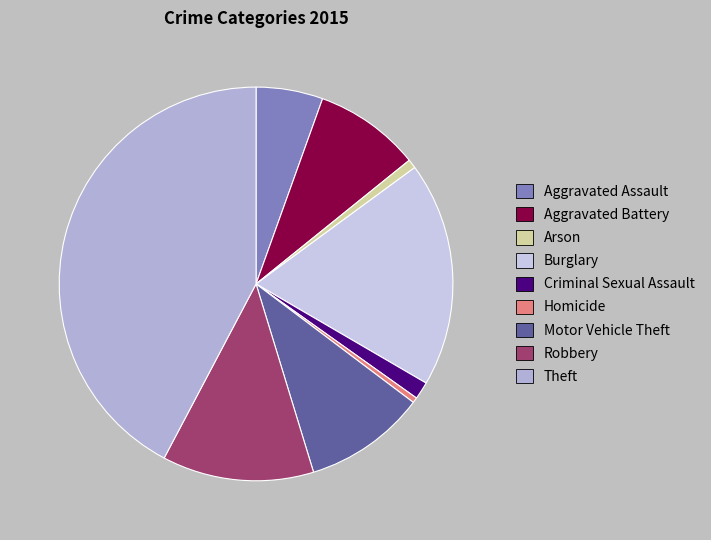

Do Theft and Criminal Sexual Assault together represent more than half of the pie?

No